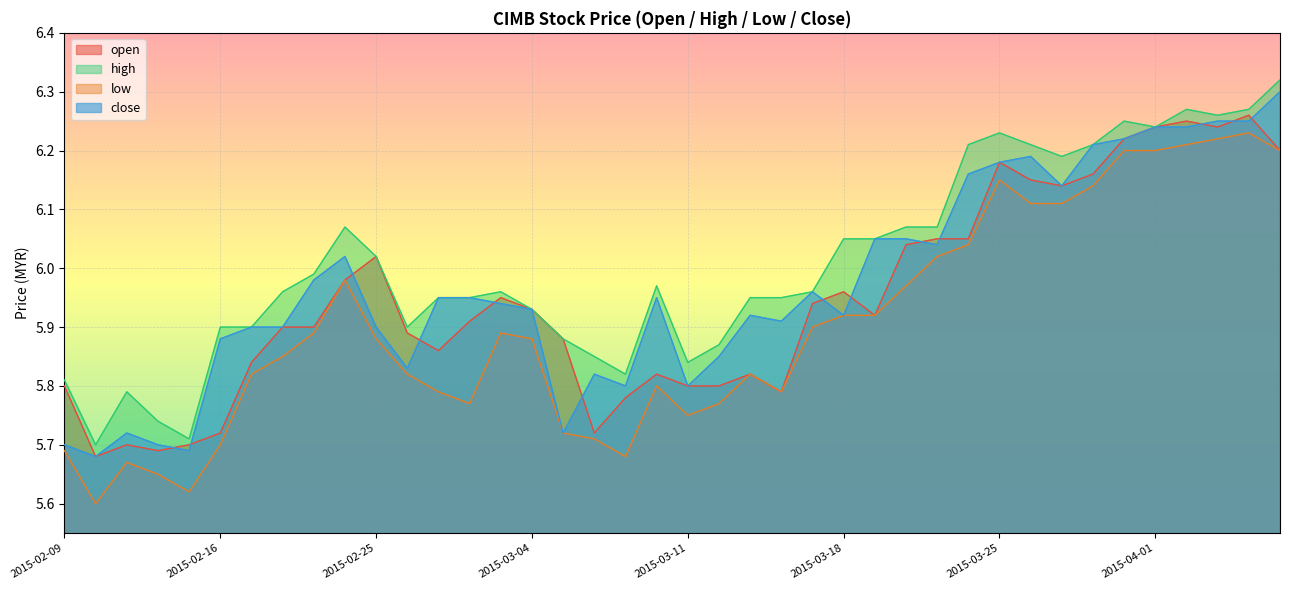

Where is the first local maximum for close?

2015-02-11